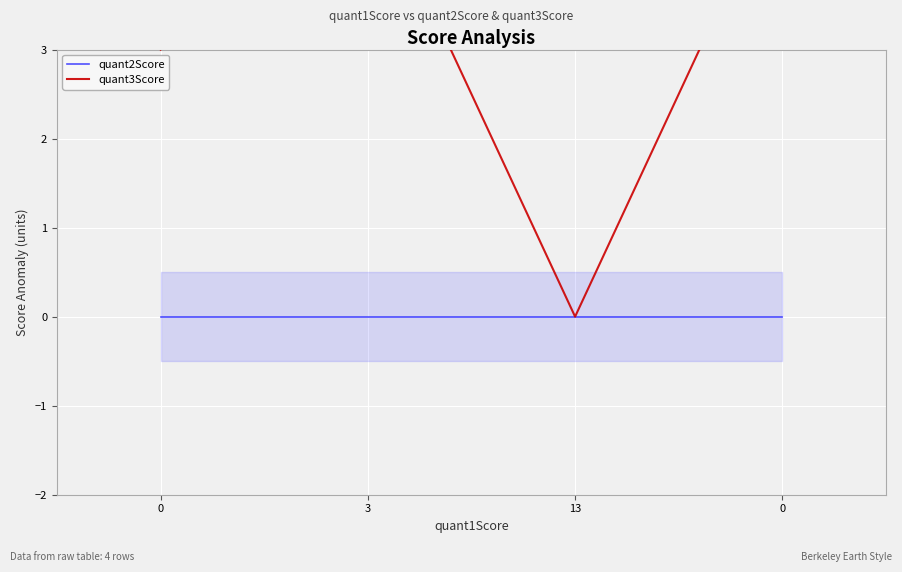

True or false: quant2Score has more than 1 interior local peaks.

False